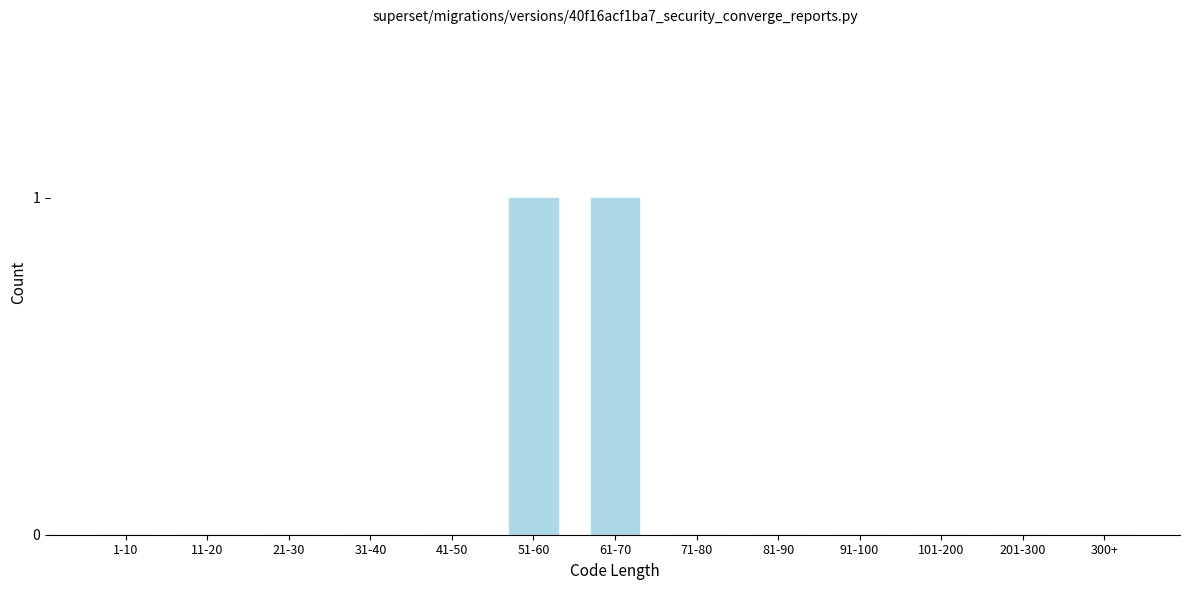

Reading left to right, transcribe all the data shown in this chart.

1-10=0	11-20=0	21-30=0	31-40=0	41-50=0	51-60=1	61-70=1	71-80=0	81-90=0	91-100=0	101-200=0	201-300=0	300+=0